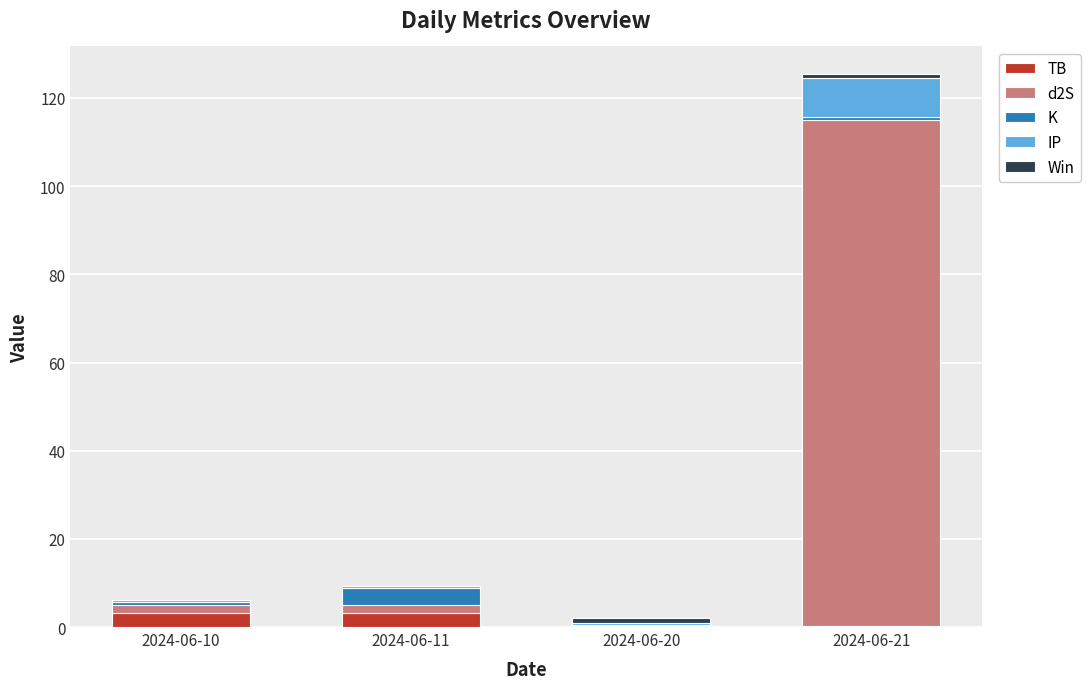

What is the maximum value for TB?

3.2